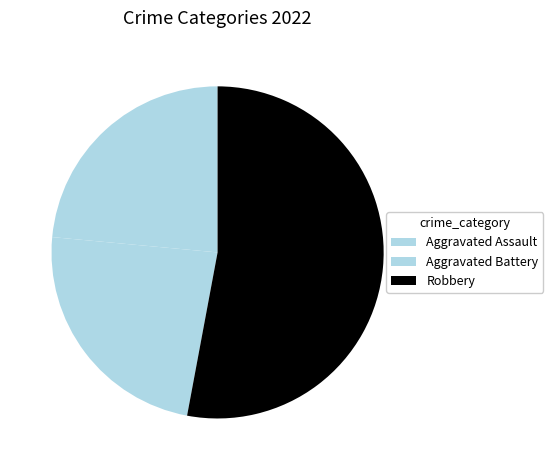

How many slices are in this pie chart?

3